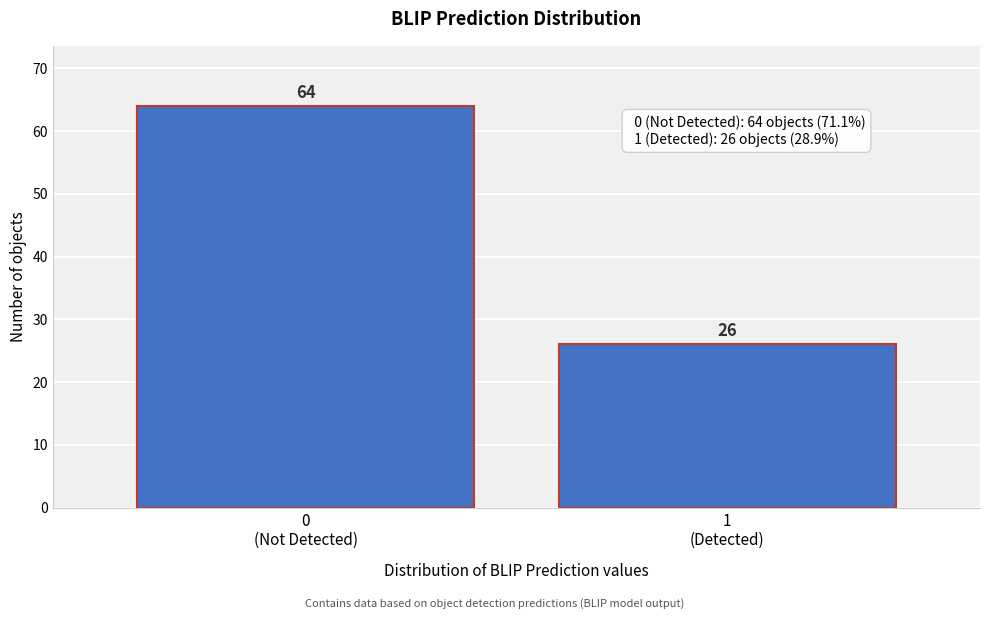

Reading left to right, list all the values displayed in this chart.

64	26